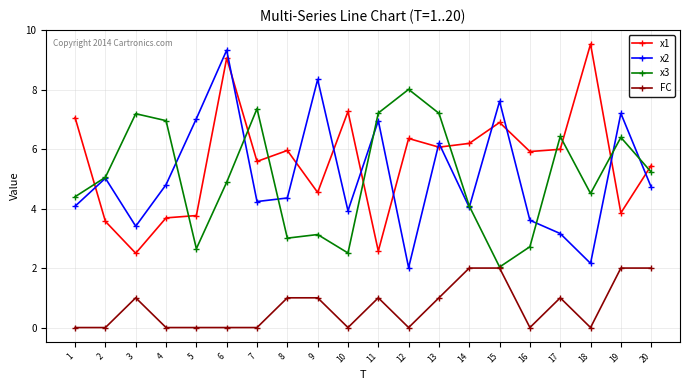

At which category is the sum across all series the highest?

6